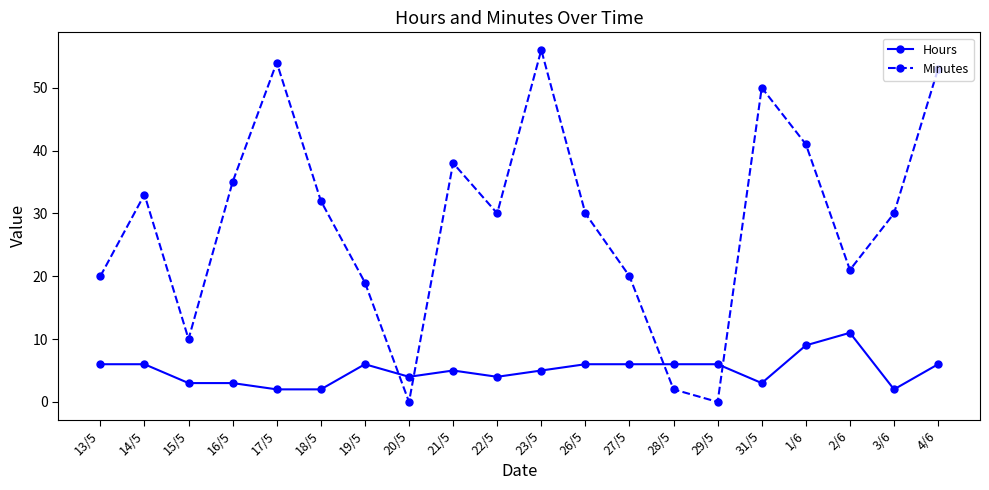

What is the value of the Hours point at the 10th from the left?

4